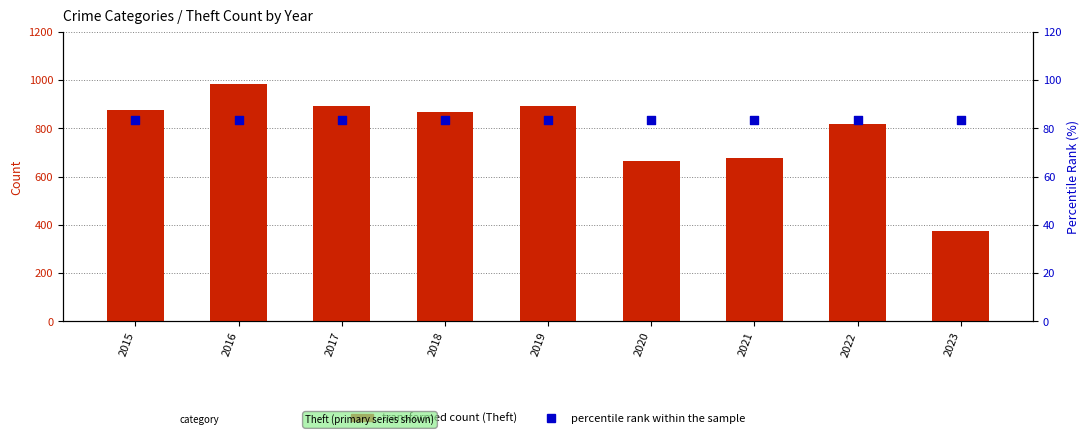

Which series has the largest total across all categories?

Theft